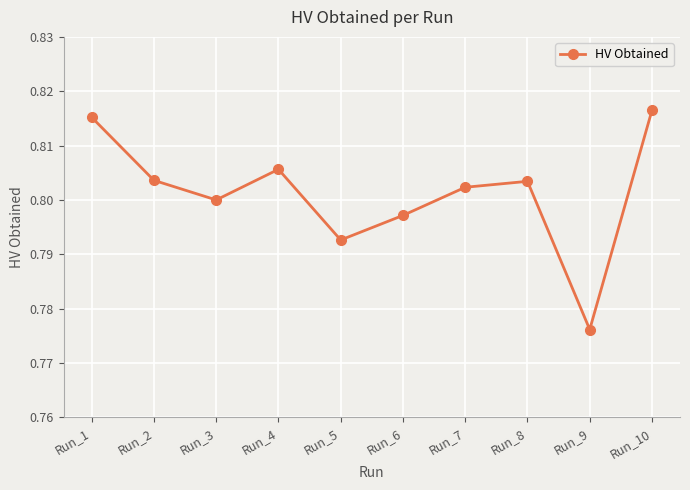

How many points are lower than both their immediate neighbors (excluding endpoints)?

3